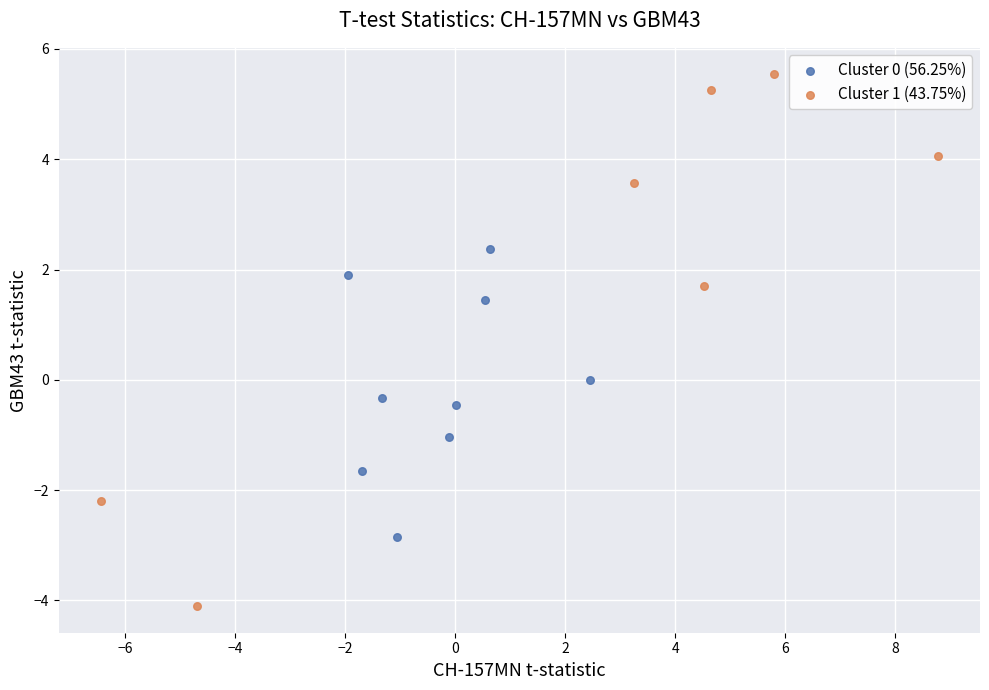

Which series has the widest spread of Y values?

Cluster 1 (43.75%)